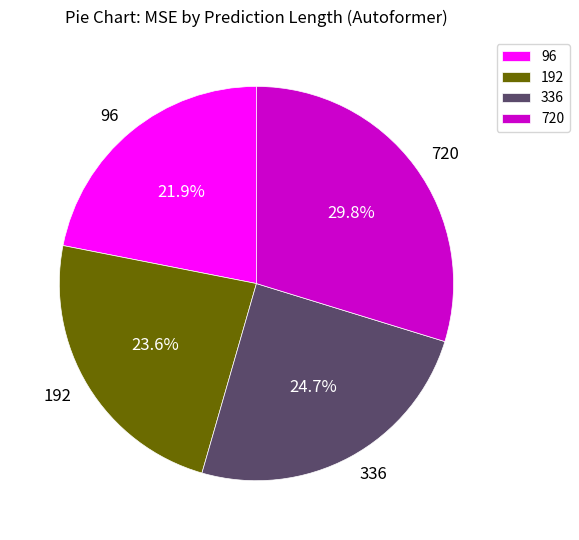

Is there a majority slice in this chart?

No